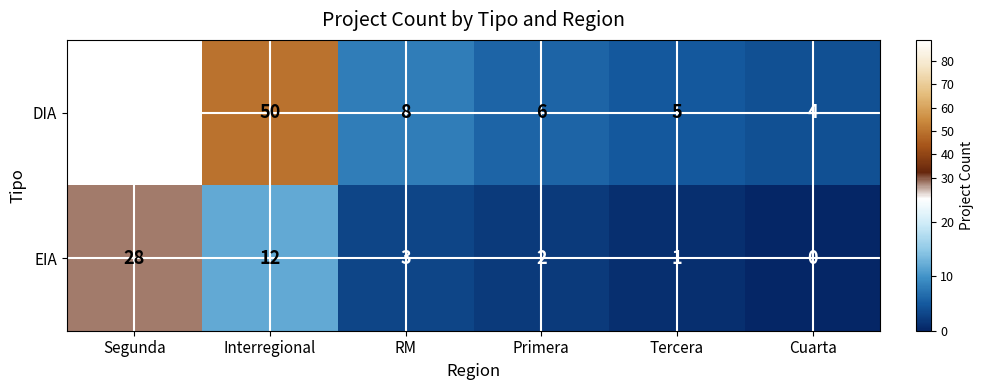

Rank the series by their average value, from lowest to highest.

EIA, DIA